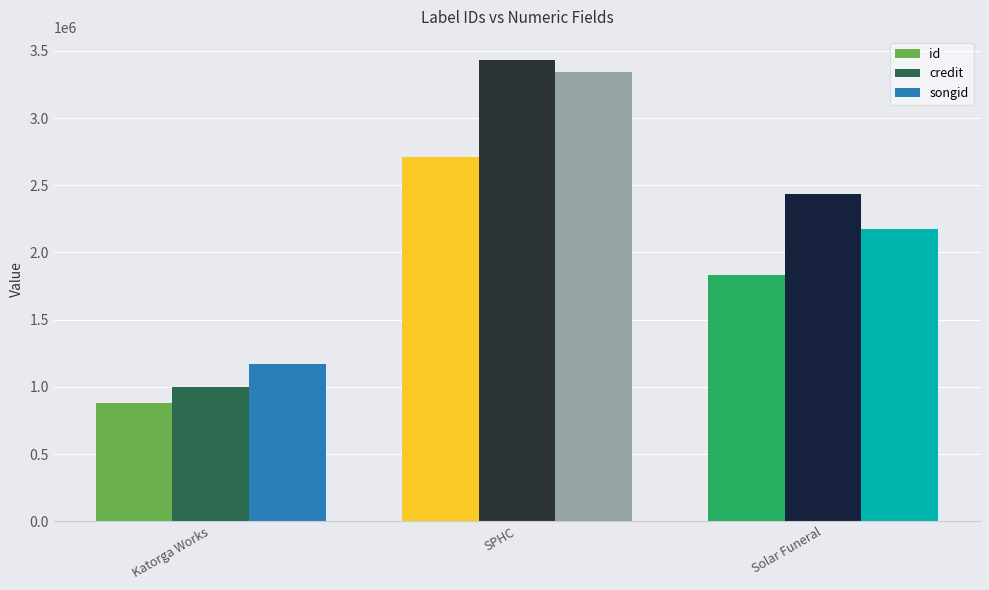

What is the minimum value for credit?

996371